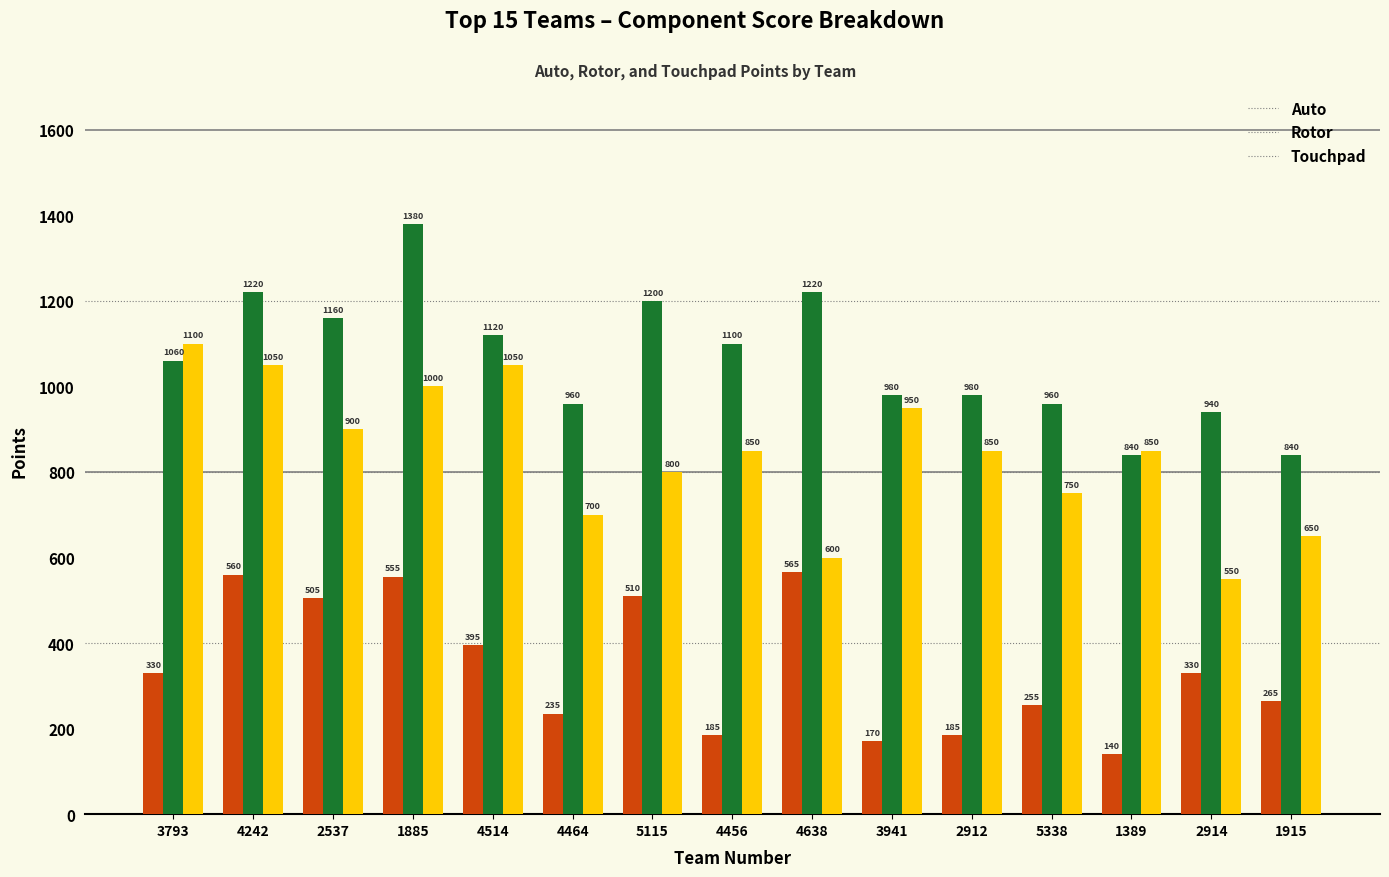

Reading left to right, what are all the values shown in this chart?

Auto: 330	560	505	555	395	235	510	185	565	170	185	255	140	330	265
Rotor: 1060	1220	1160	1380	1120	960	1200	1100	1220	980	980	960	840	940	840
Touchpad: 1100	1050	900	1000	1050	700	800	850	600	950	850	750	850	550	650